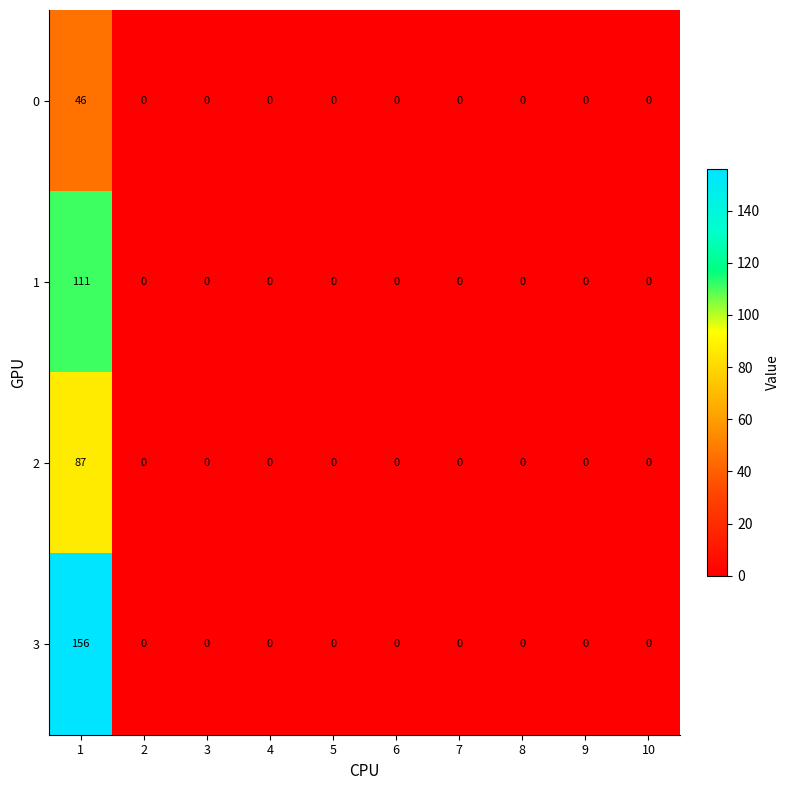

True or false: 3 has a value of 0 at 10.

True